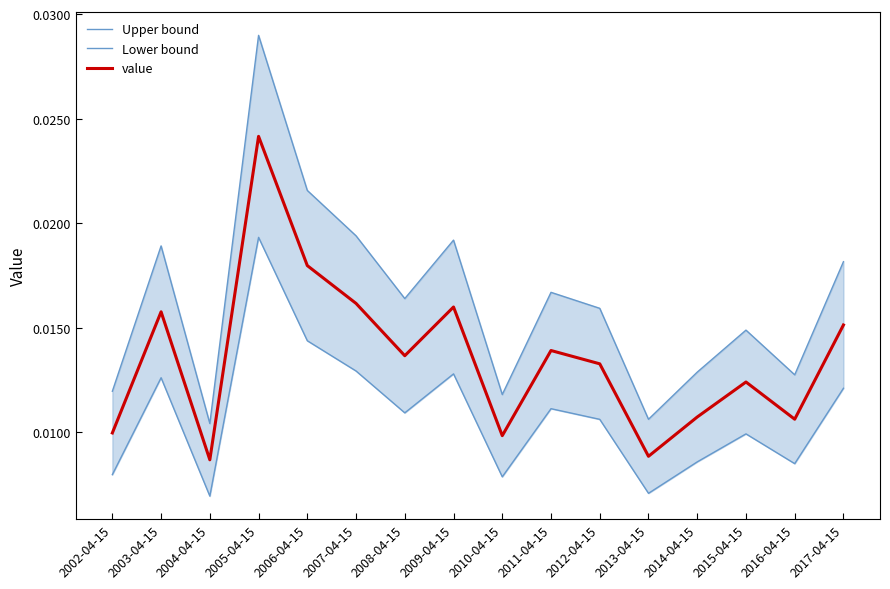

Does the chart have visible grid lines?

No